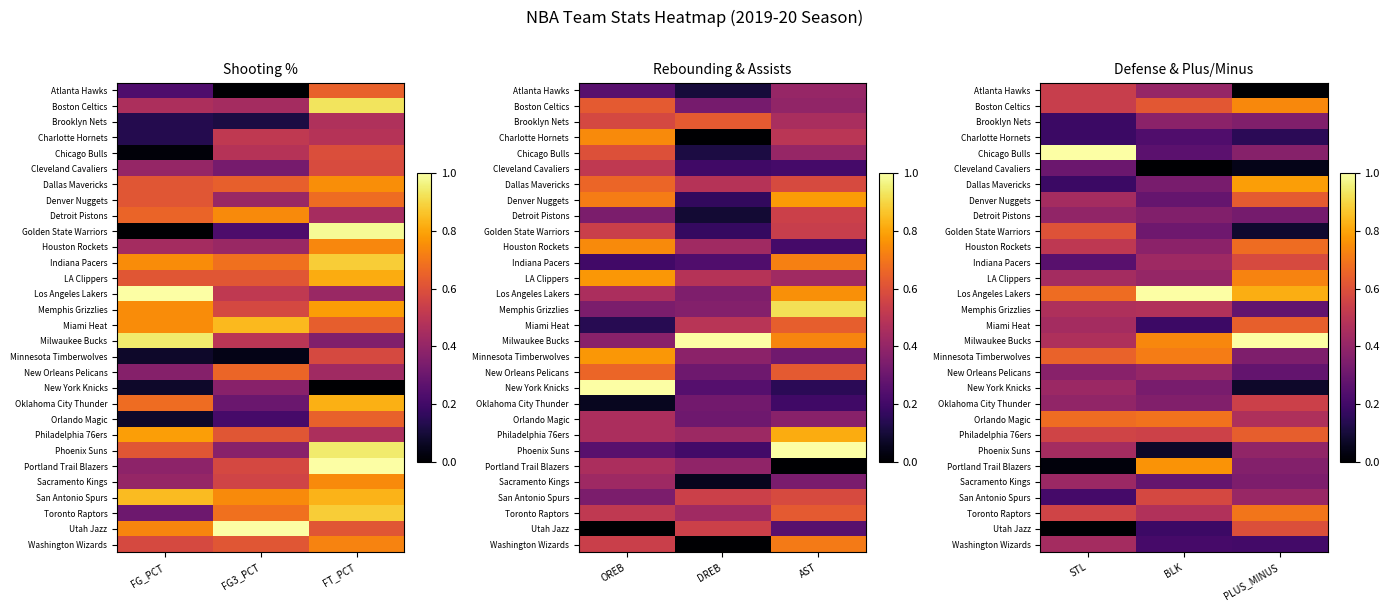

At which category does the chart reach its peak across all series?

STL